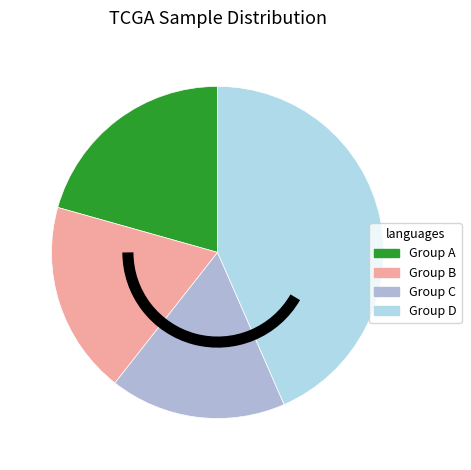

Which category has the biggest portion of the pie?

Group D